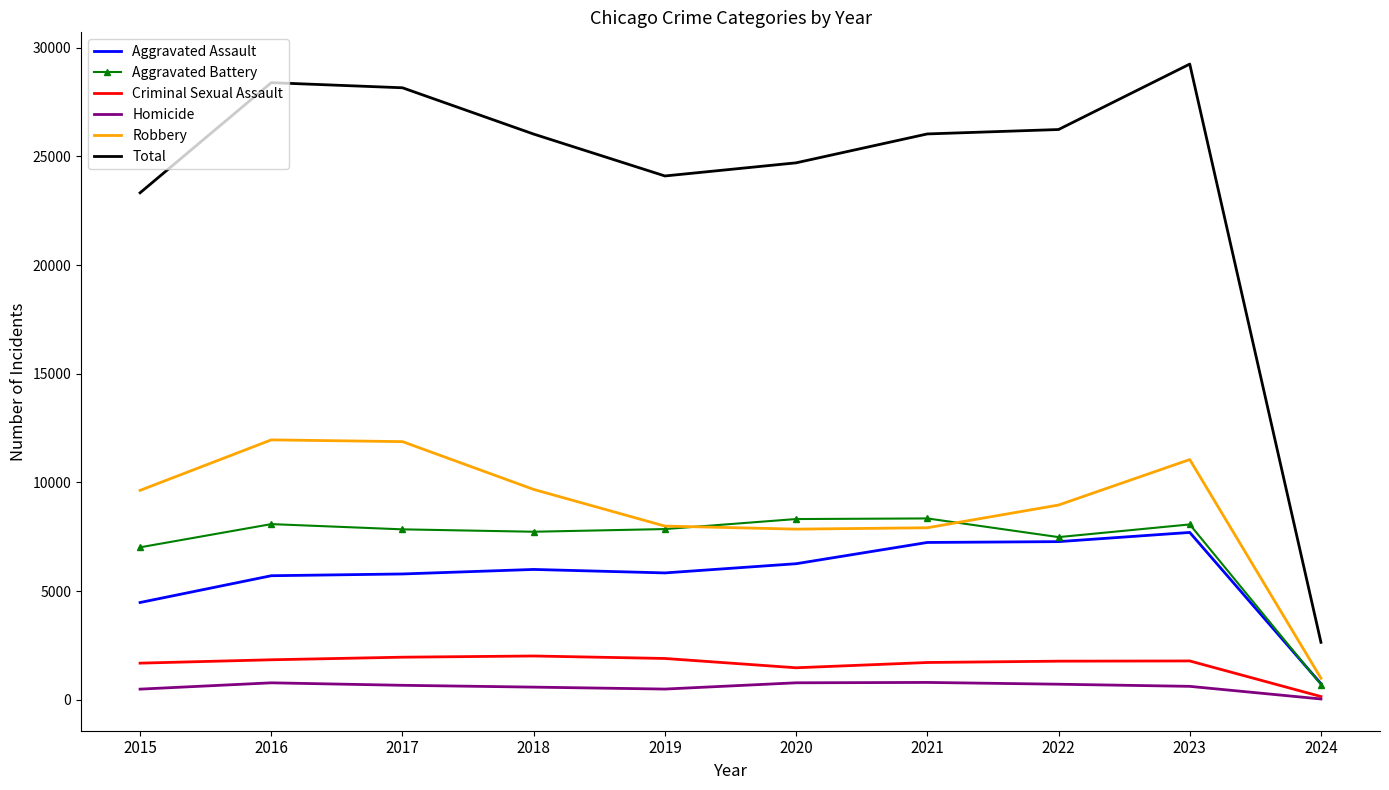

What value does the Total series have at 2017?

28155